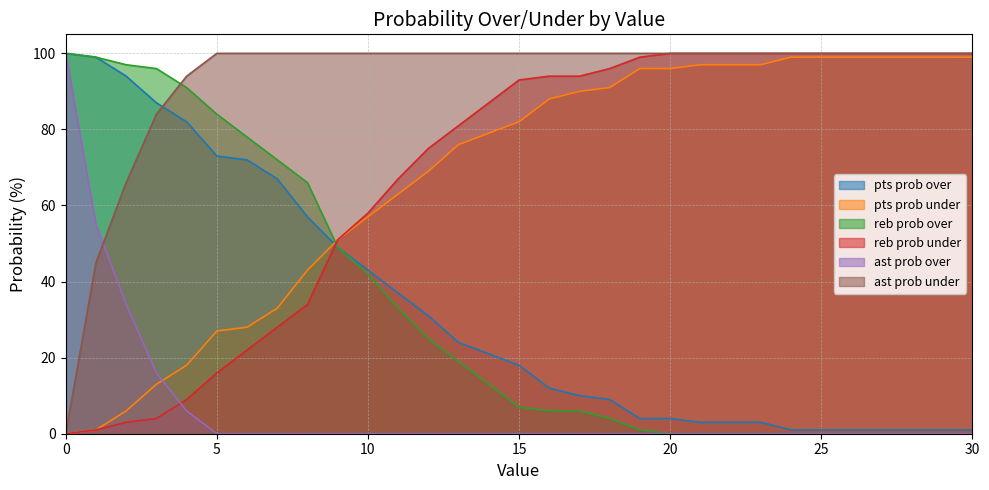

What is the maximum value for ast prob under?

100